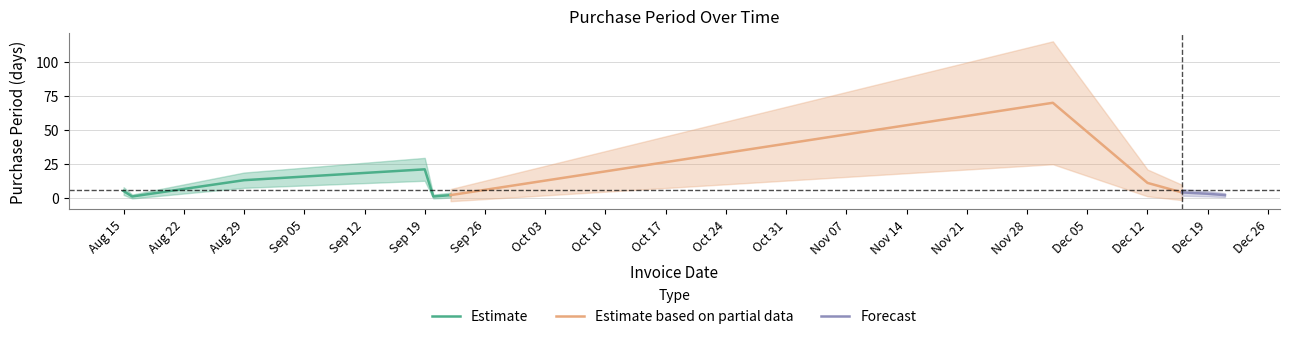

What is the difference between the maximum and minimum values?

69